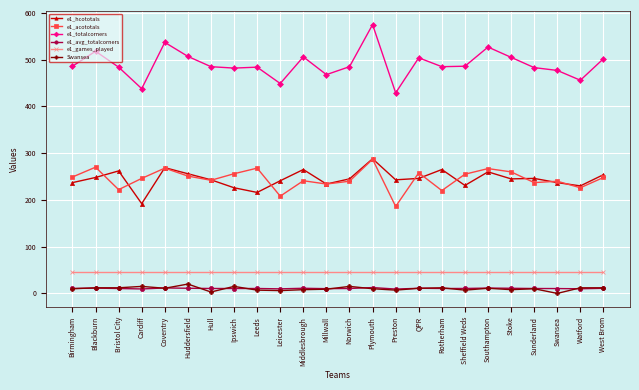

What is the label of the 4th point from the right?

Sunderland